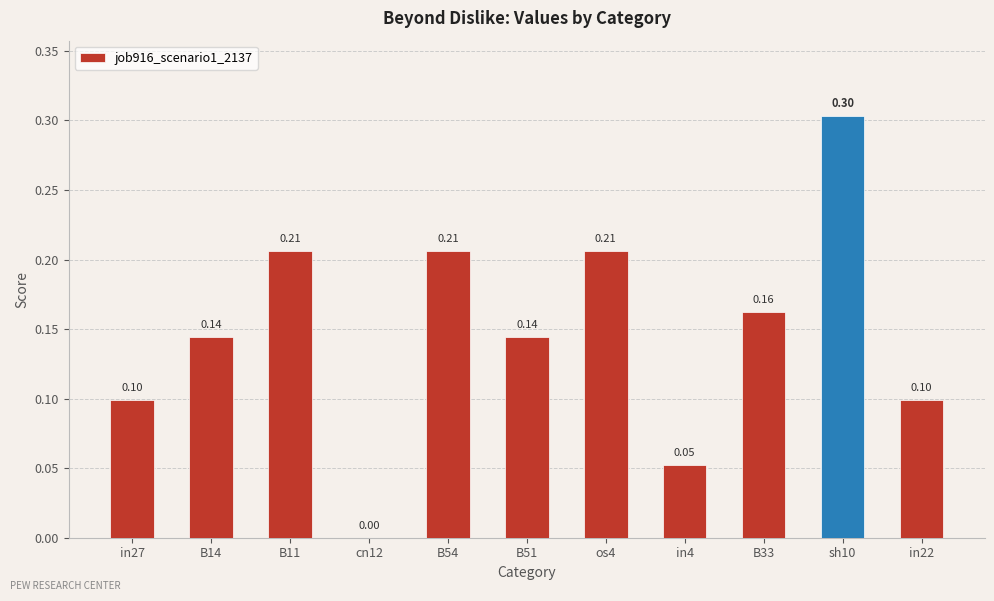

What is the sum of all values?

1.6